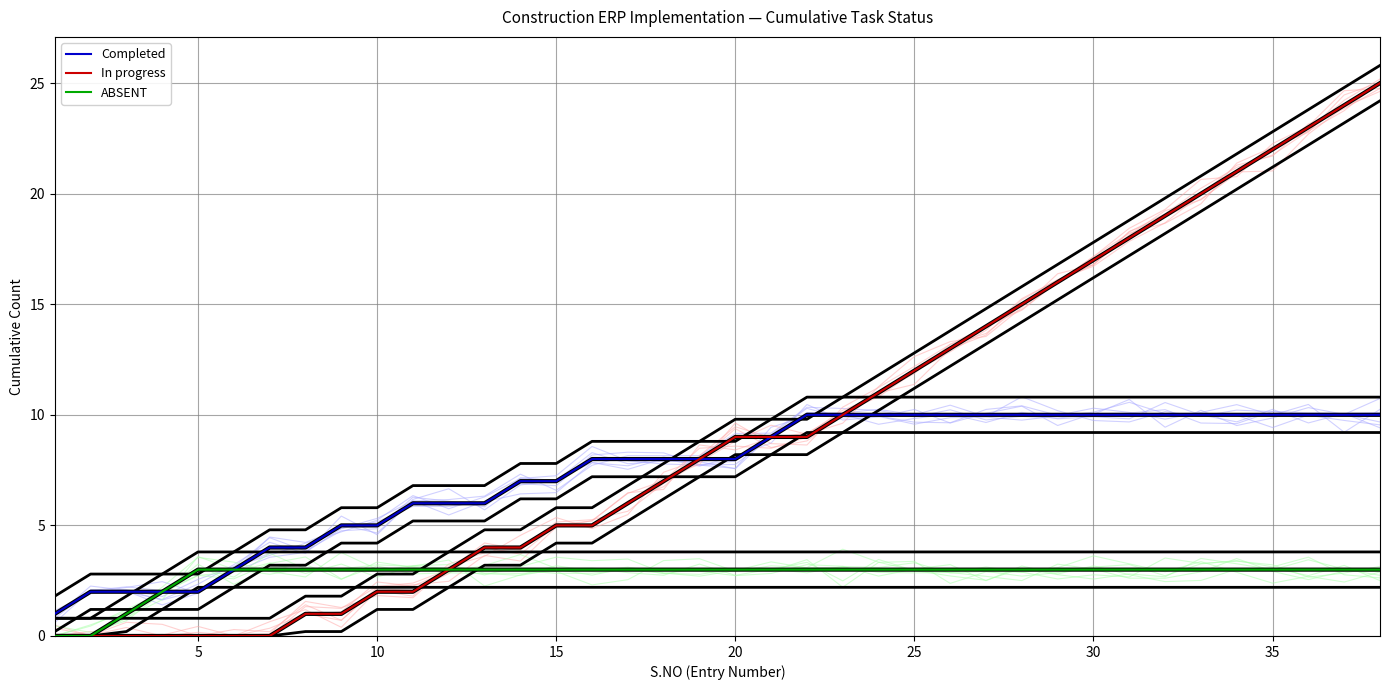

True or false: Completed and ABSENT intersect in this chart.

False